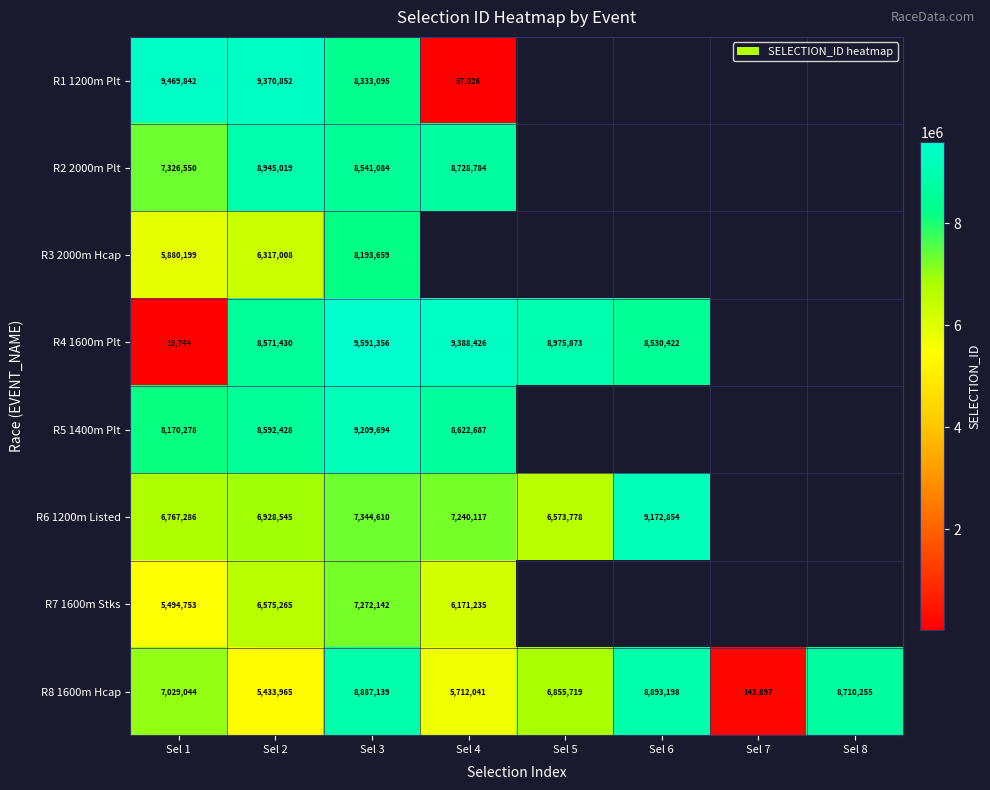

Which series has the largest total across all categories?

R8 1600m Hcap